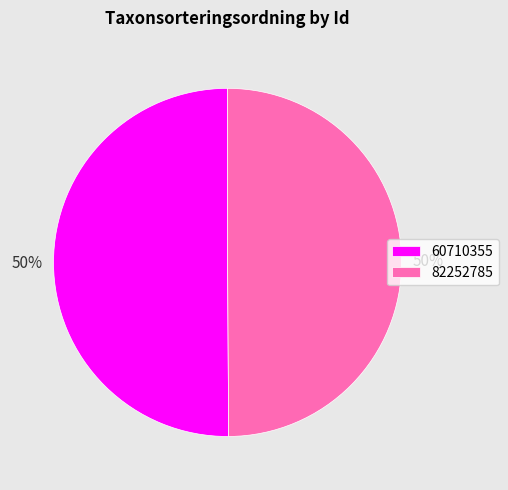

How many segments does this pie chart have?

2